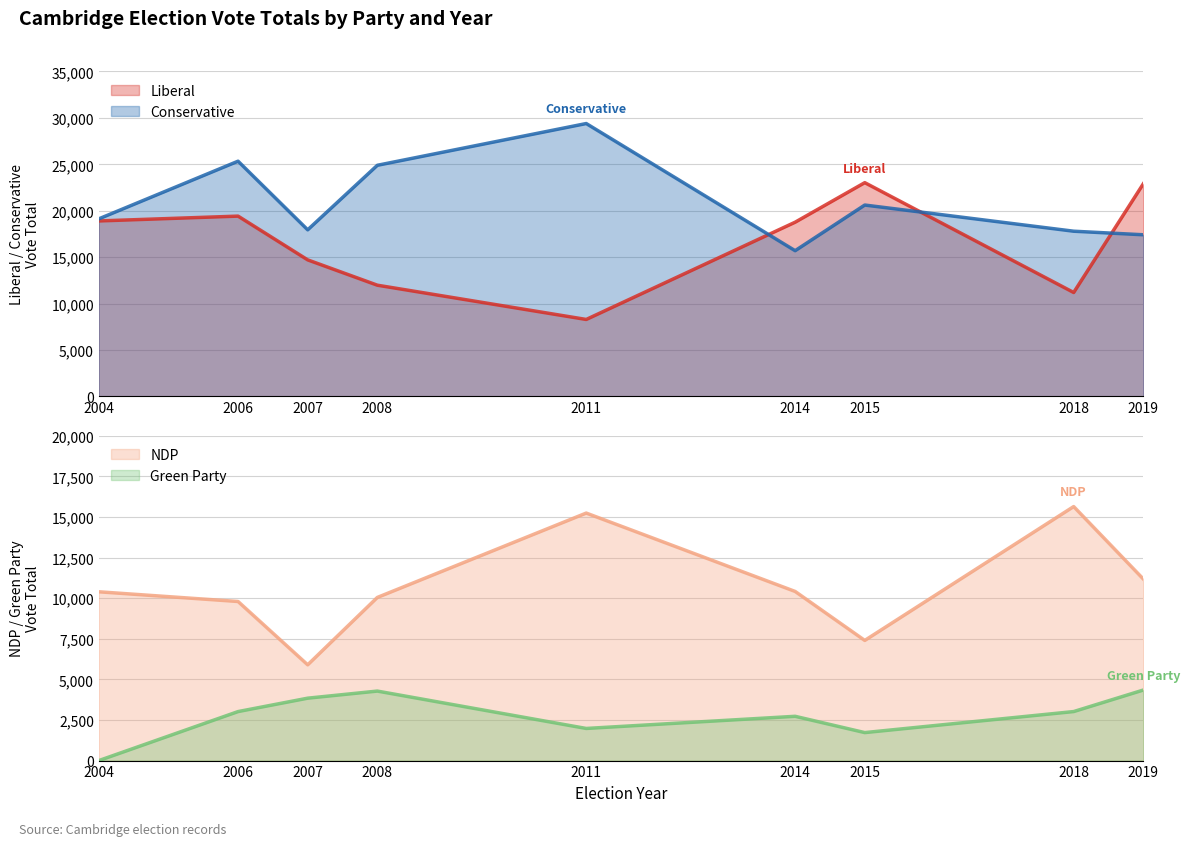

Is it true that NDP equals 15465 at 2014?

False